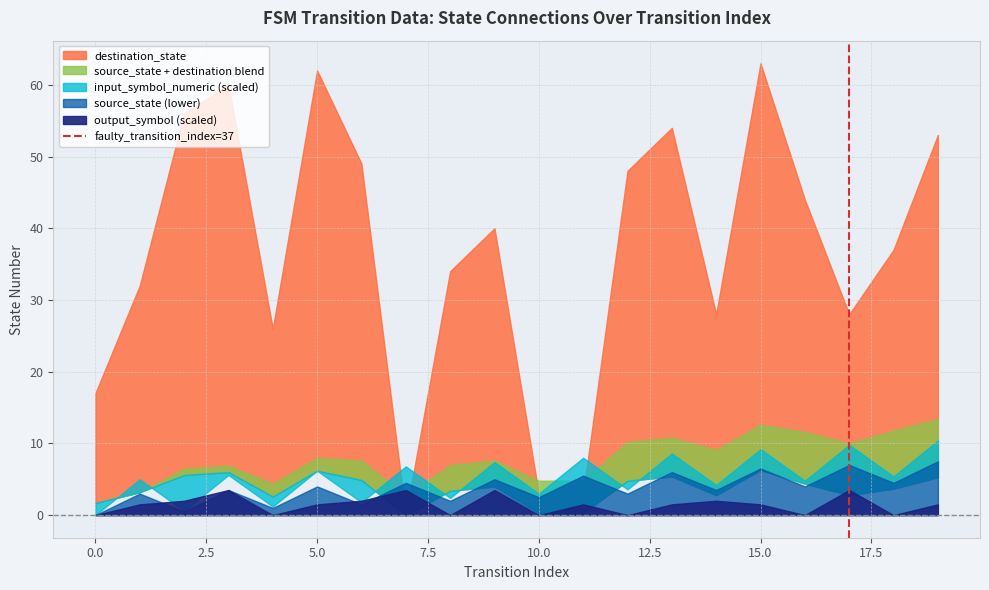

Does the chart have visible grid lines?

Yes